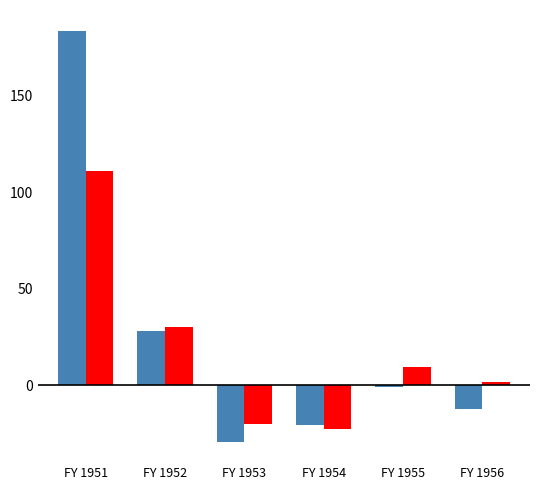

At which category is the sum across all series the highest?

FY 1951